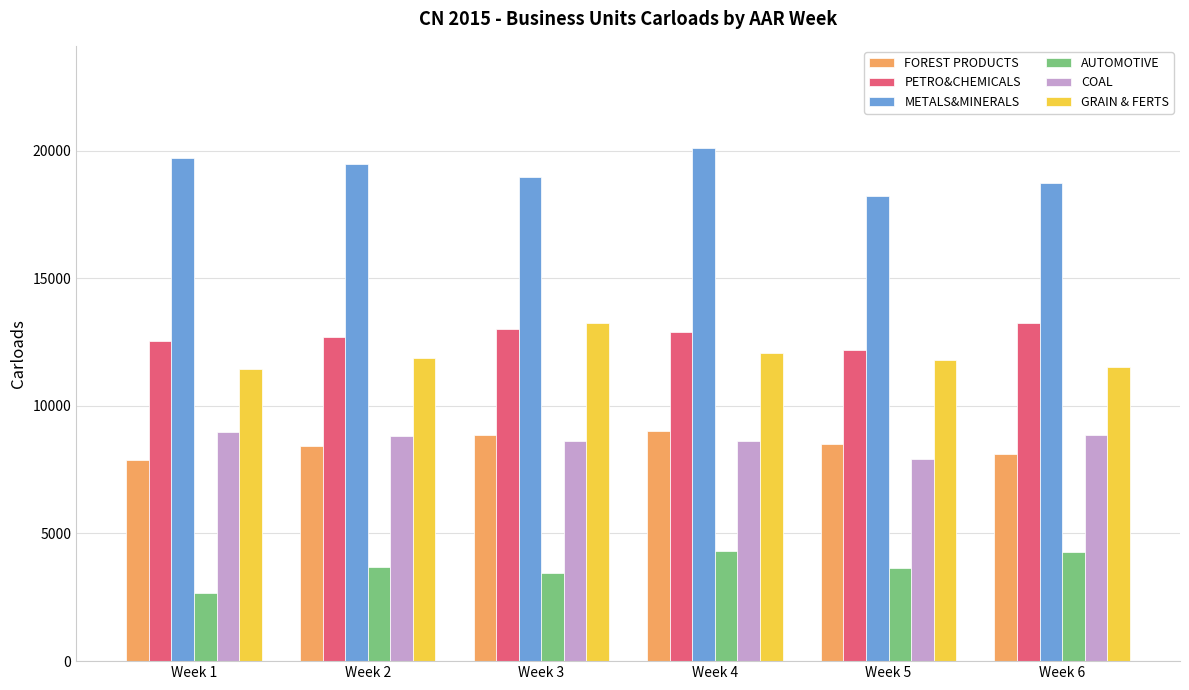

What is the value of the PETRO&CHEMICALS bar at the 1st from the left?

12545